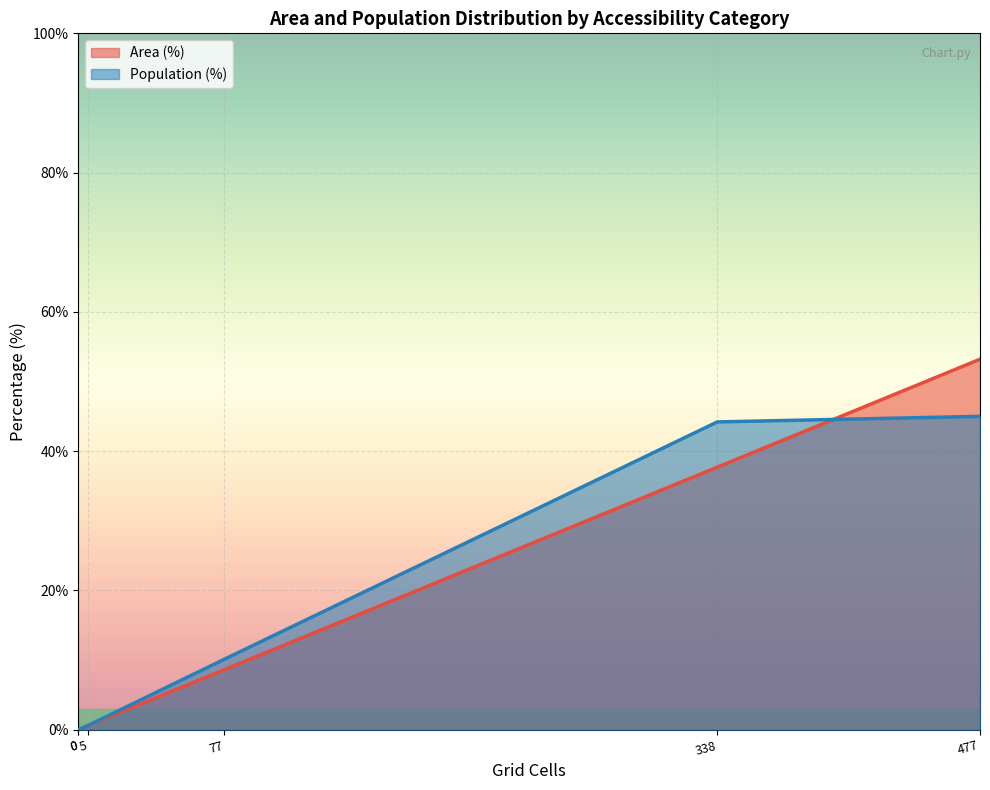

True or false: Population (%) and Area (%) intersect in this chart.

False